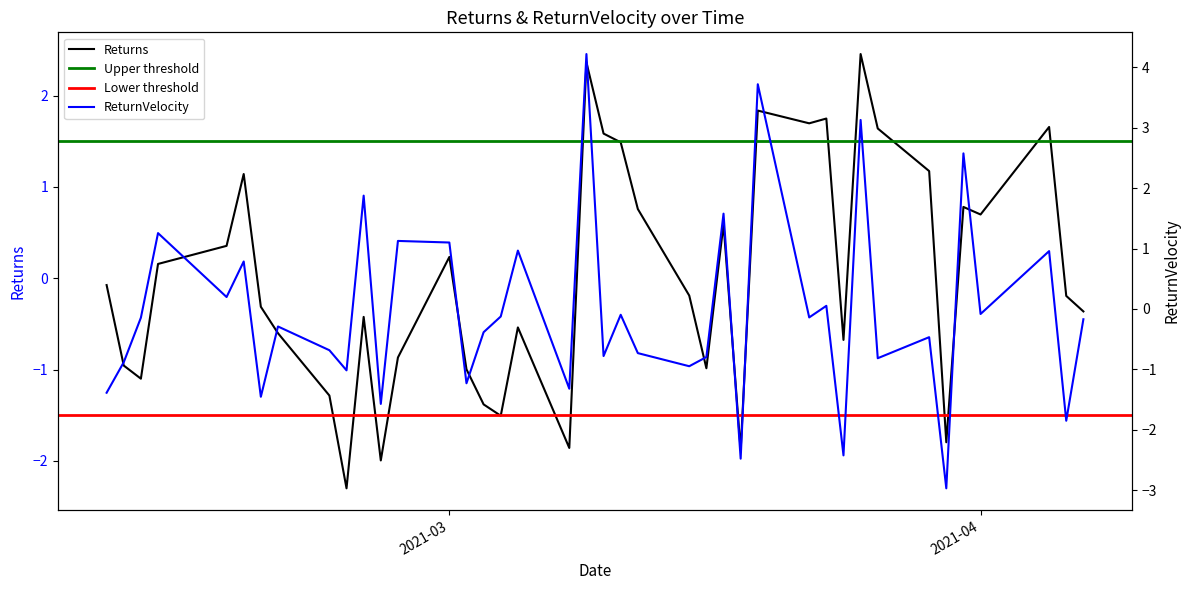

Reading left to right, what are all the values shown in this chart?

Returns: -0.1	-1.0	-1.1	0.2	0.4	1.1	-0.3	-0.6	-1.3	-2.3	-0.4	-2.0	-0.9	0.2	-1.0	-1.4	-1.5	-0.5	-1.9	2.4	1.6	1.5	0.8	-0.2	-1.0	0.6	-1.9	1.8	1.7	1.7	-0.7	2.5	1.6	1.2	-1.8	0.8	0.7	1.7	-0.2	-0.4
ReturnVelocity: -1.4	-0.9	-0.1	1.3	0.2	0.8	-1.5	-0.3	-0.7	-1.0	1.9	-1.6	1.1	1.1	-1.2	-0.4	-0.1	1.0	-1.3	4.2	-0.8	-0.1	-0.7	-0.9	-0.8	1.6	-2.5	3.7	-0.1	0.1	-2.4	3.1	-0.8	-0.5	-3.0	2.6	-0.1	1.0	-1.9	-0.2